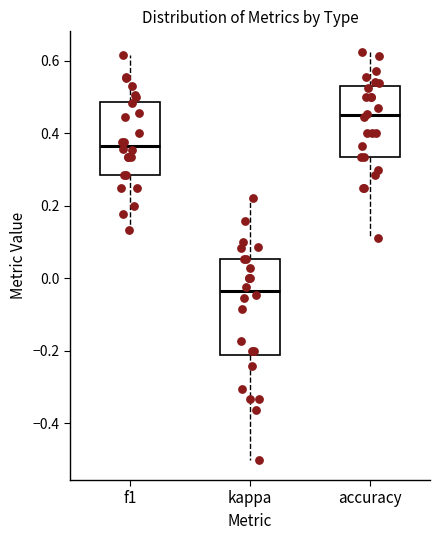

Which box has the highest median line?

accuracy